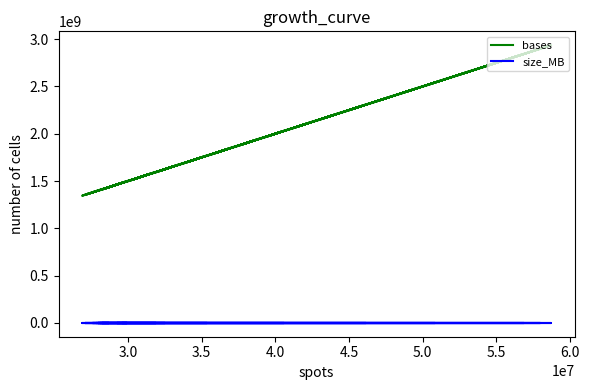

What is the average value of the size_MB series?

808